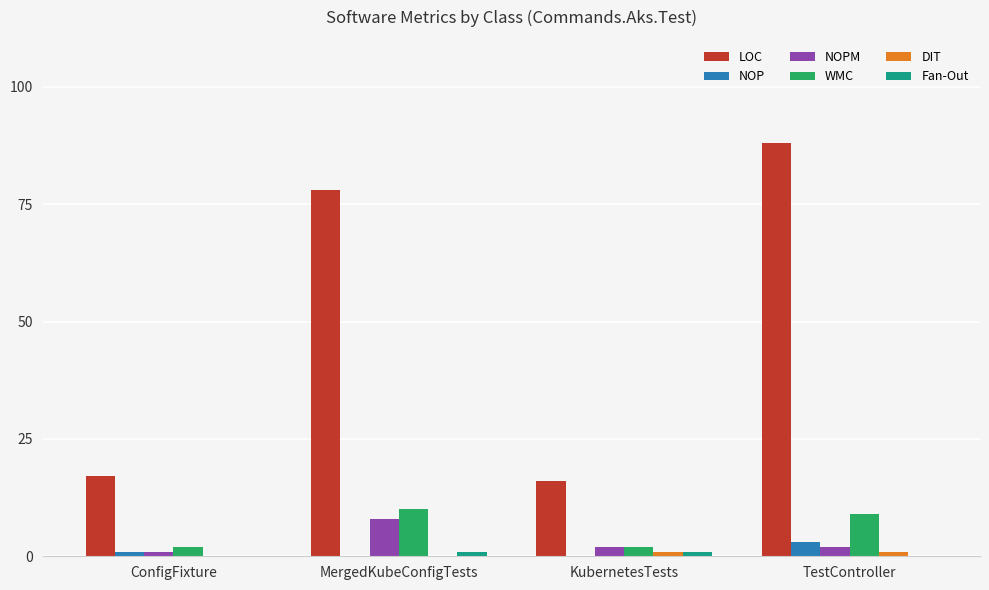

What is the maximum value shown in the chart?

88